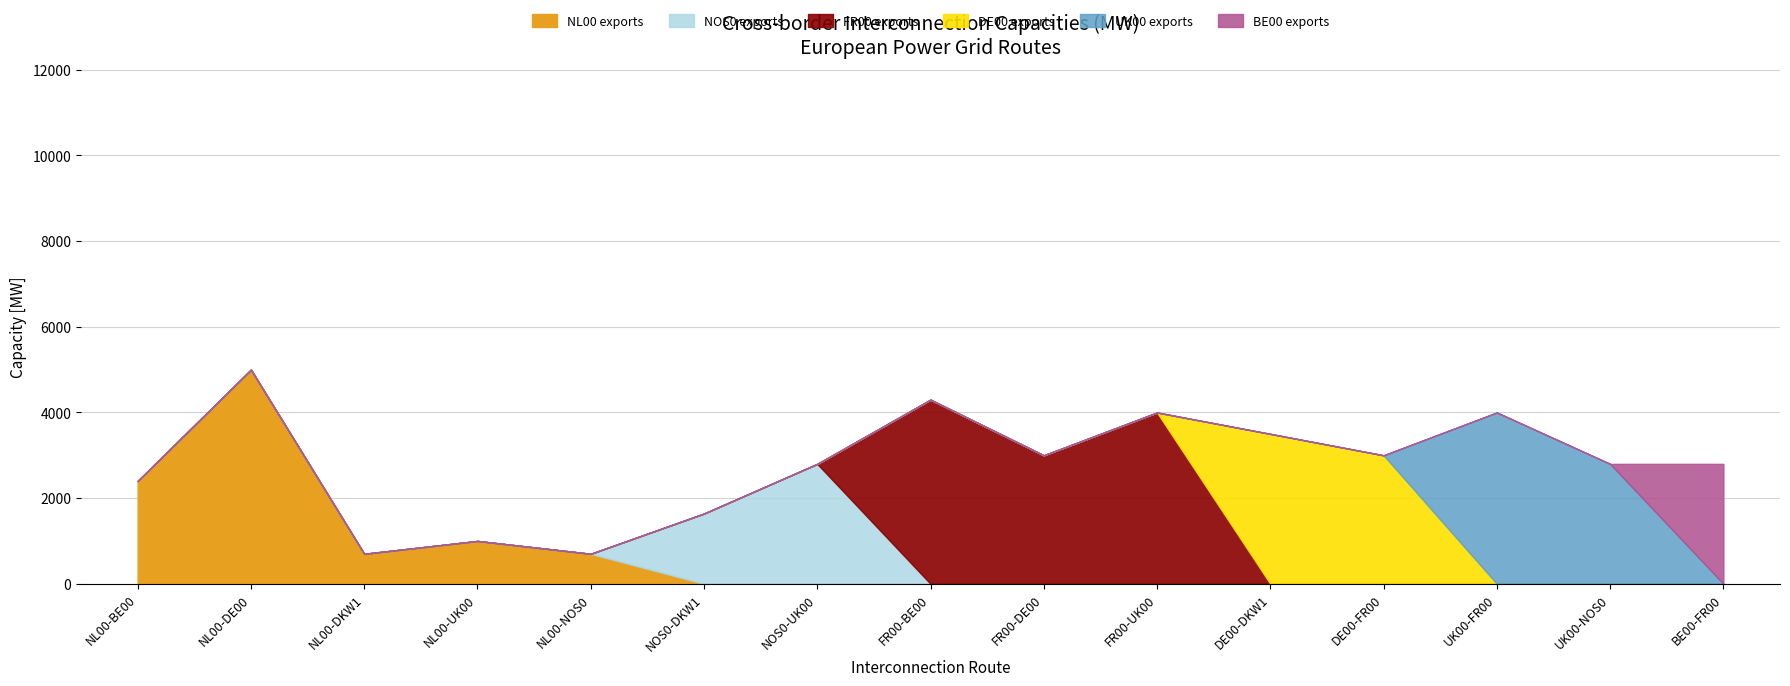

Between NL00-UK00 and NL00-BE00, which is larger?

NL00-BE00